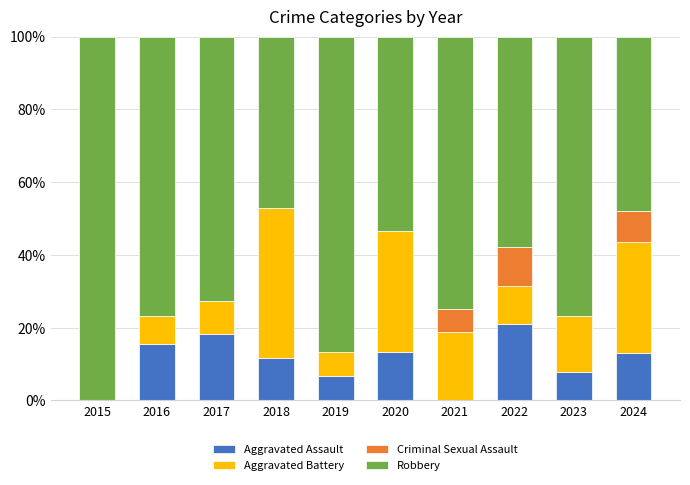

What is the maximum value for Aggravated Assault?

21.1